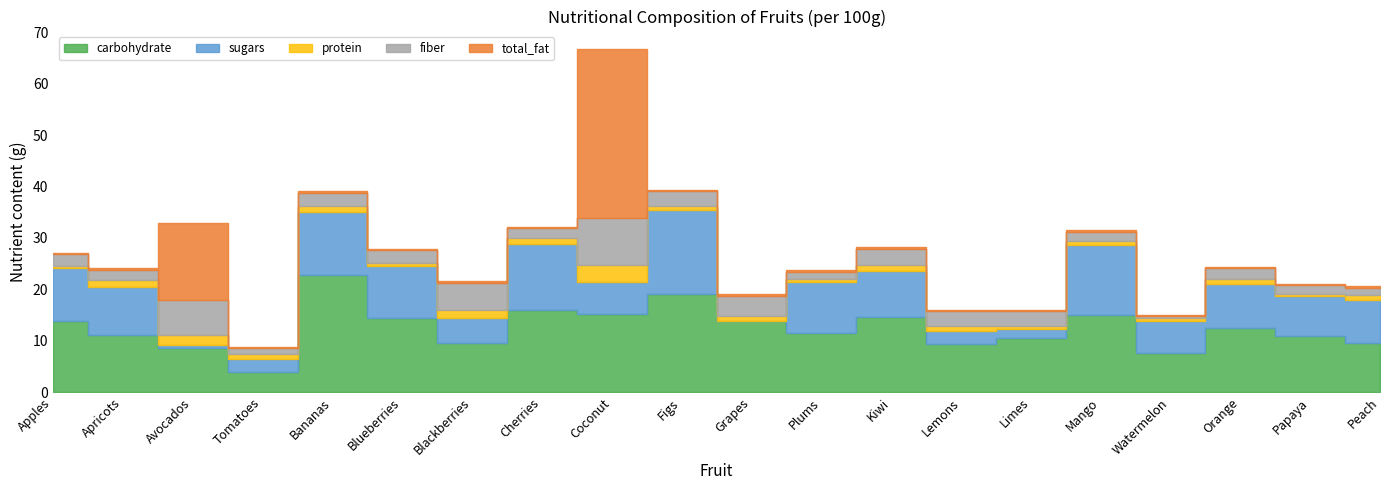

The value of total_fat at Grapes is 0.5. True or false?

True